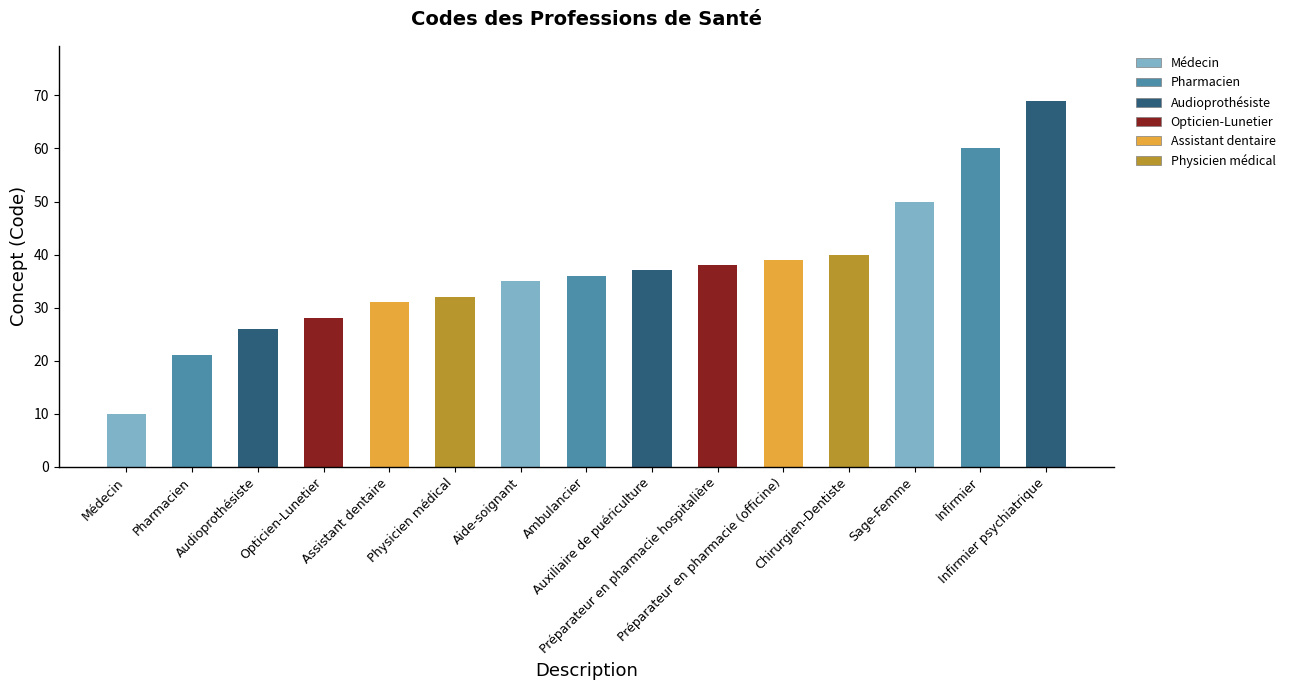

How many bars are there in total?

15